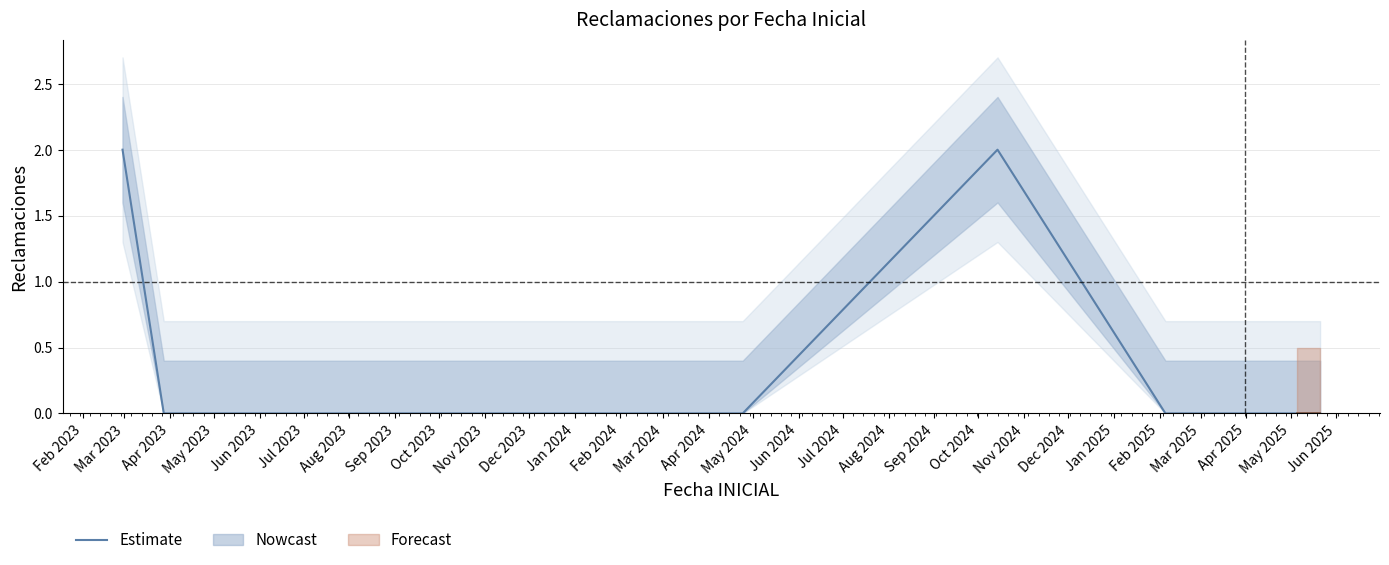

How many values are above zero?

2